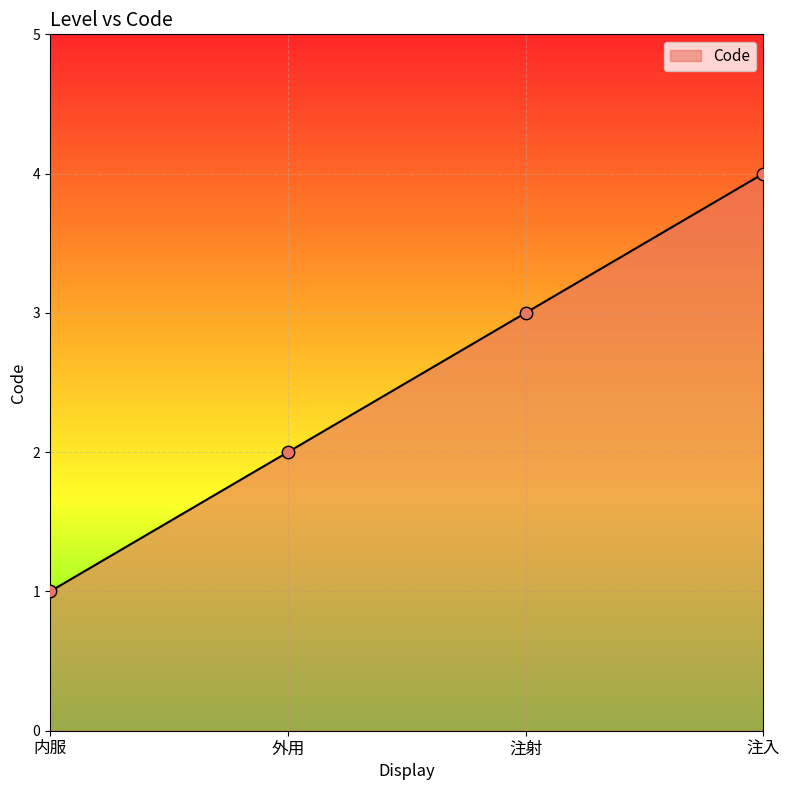

What is the ratio of the value at 注射 to the value at 外用?

1.5